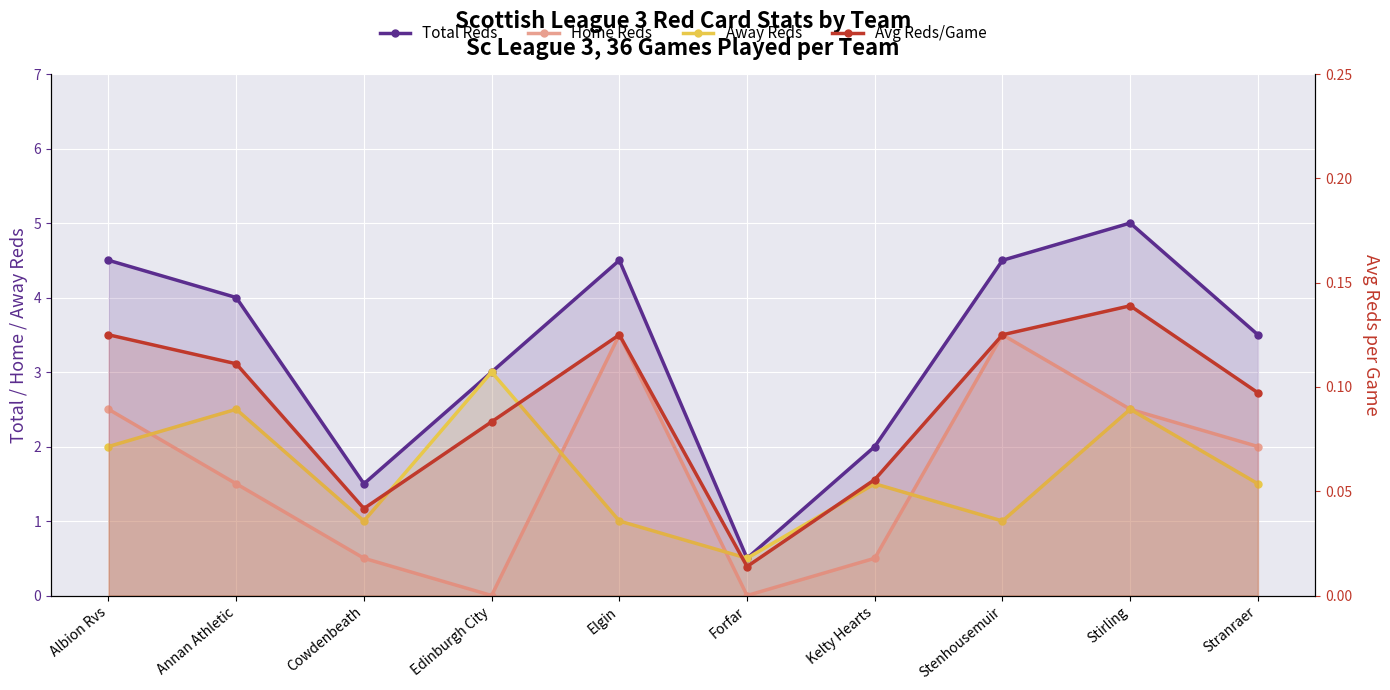

Is it true that Avg Reds/Game equals 0.1 at Elgin?

True